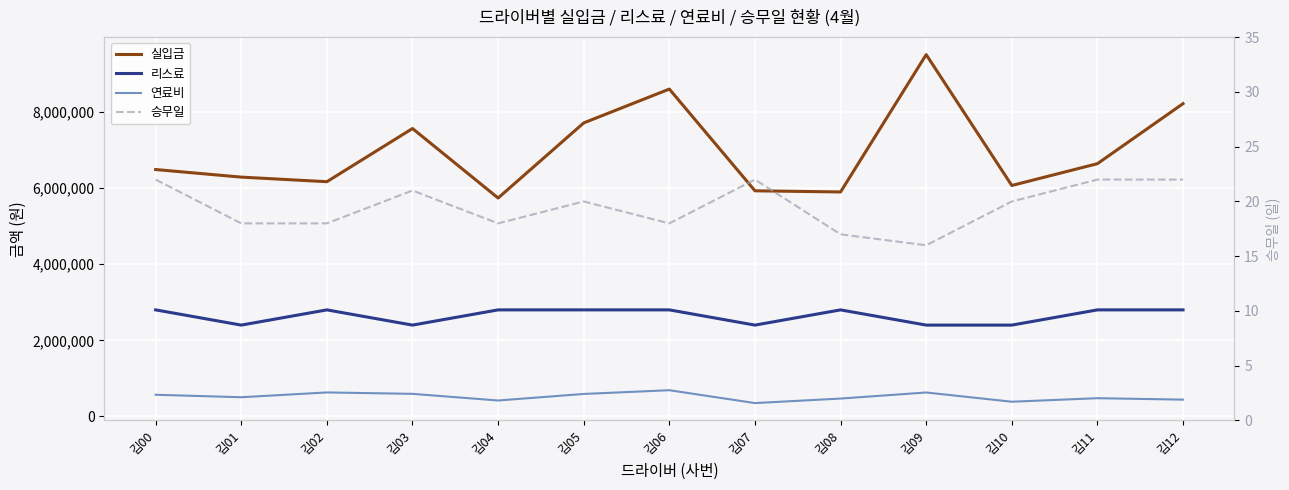

True or false: 승무일 and 리스료 intersect in this chart.

False